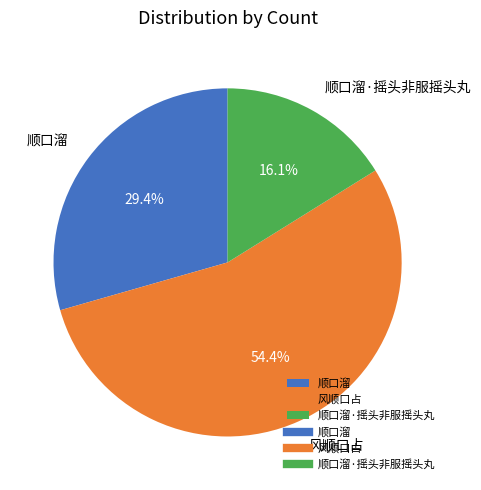

To the nearest percent, what is the combined percentage of 顺口溜 and 风顺口占?

84%